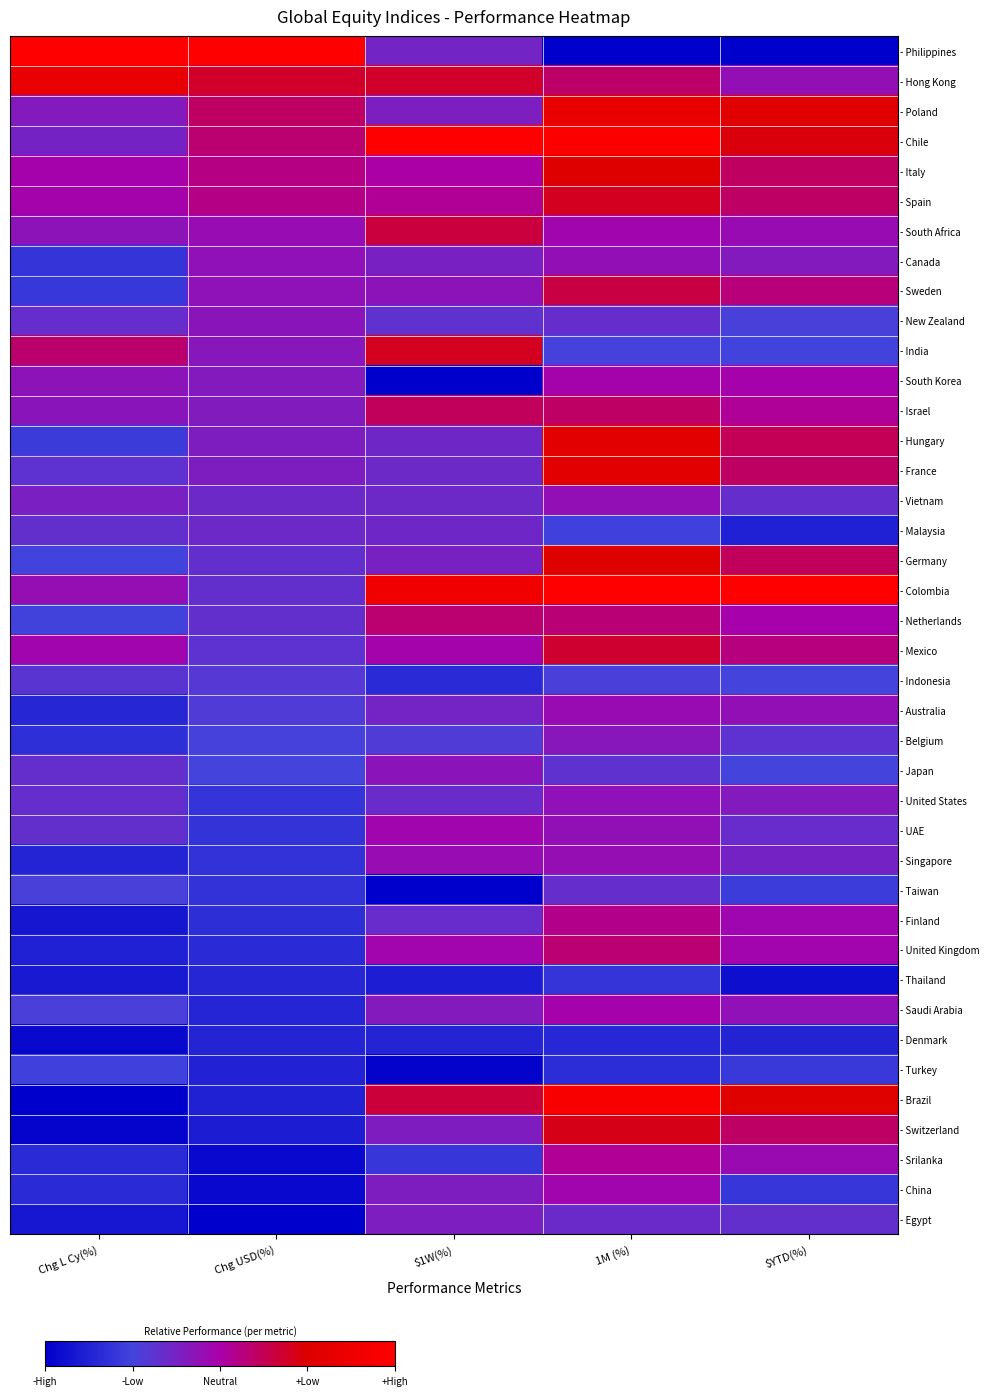

Between 1M (%) and Chg L Cy(%), which is larger?

Chg L Cy(%)